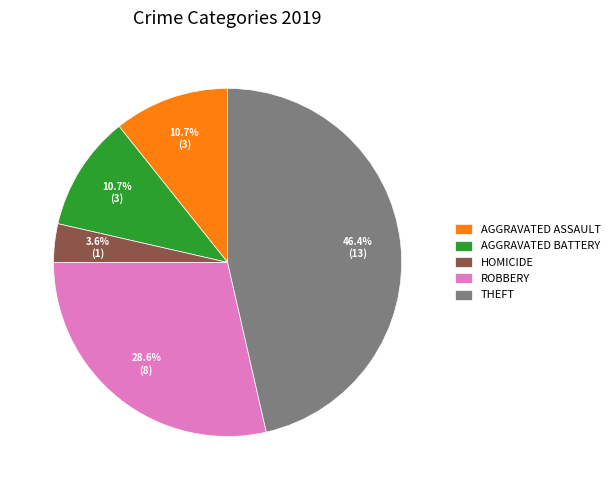

Combined, do THEFT and AGGRAVATED ASSAULT account for over 50%?

Yes